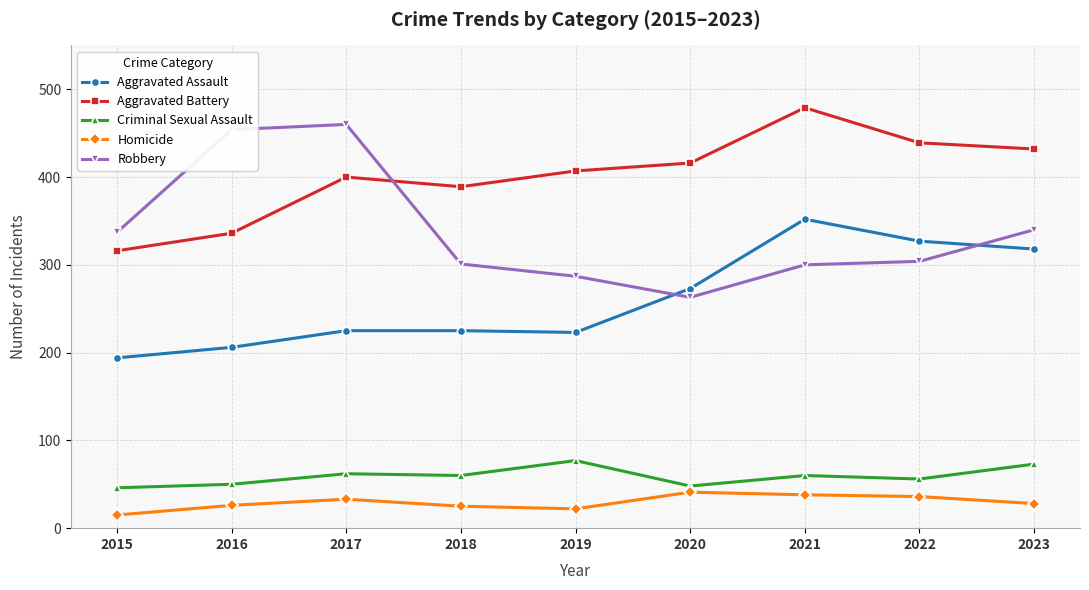

What are all the series names shown in the legend?

Aggravated Assault, Aggravated Battery, Criminal Sexual Assault, Homicide, Robbery